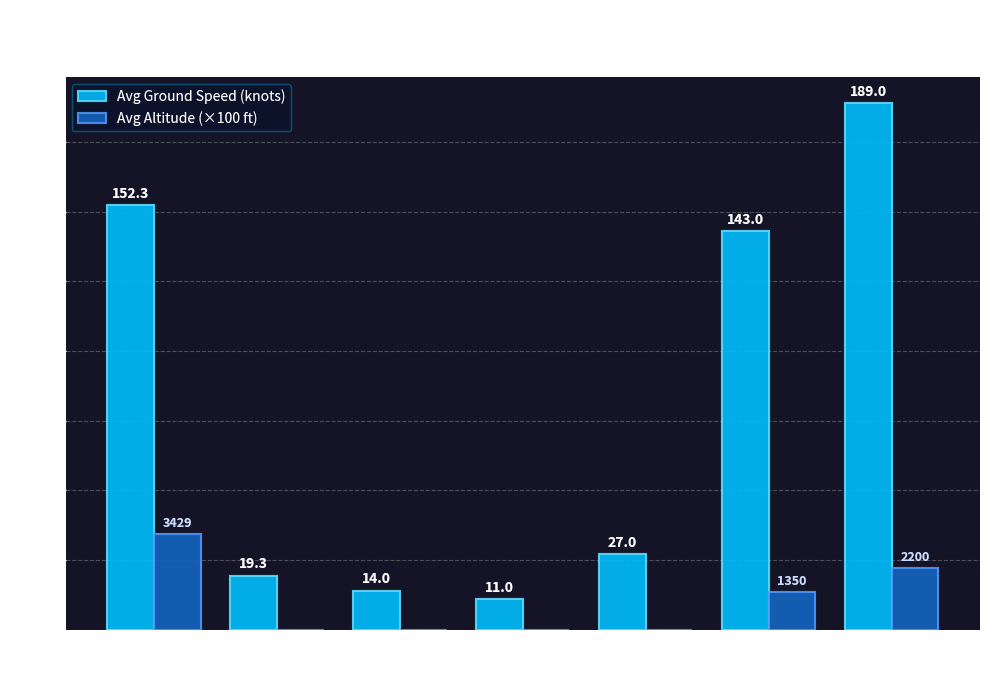

Which category has the highest value across all series?

270-315